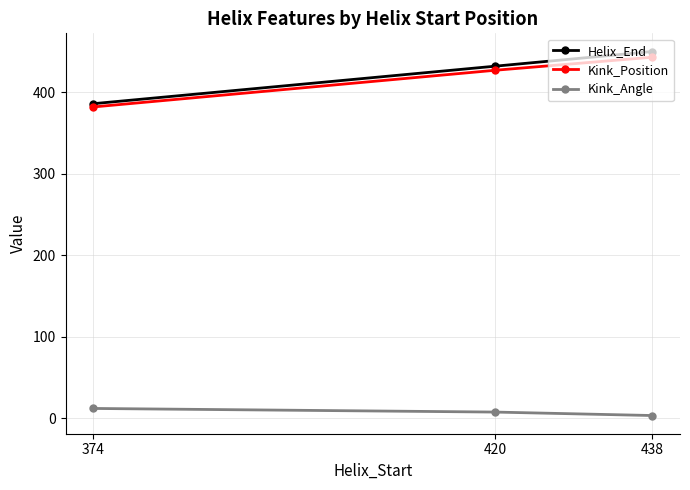

What is the minimum value for Helix_End?

386.0